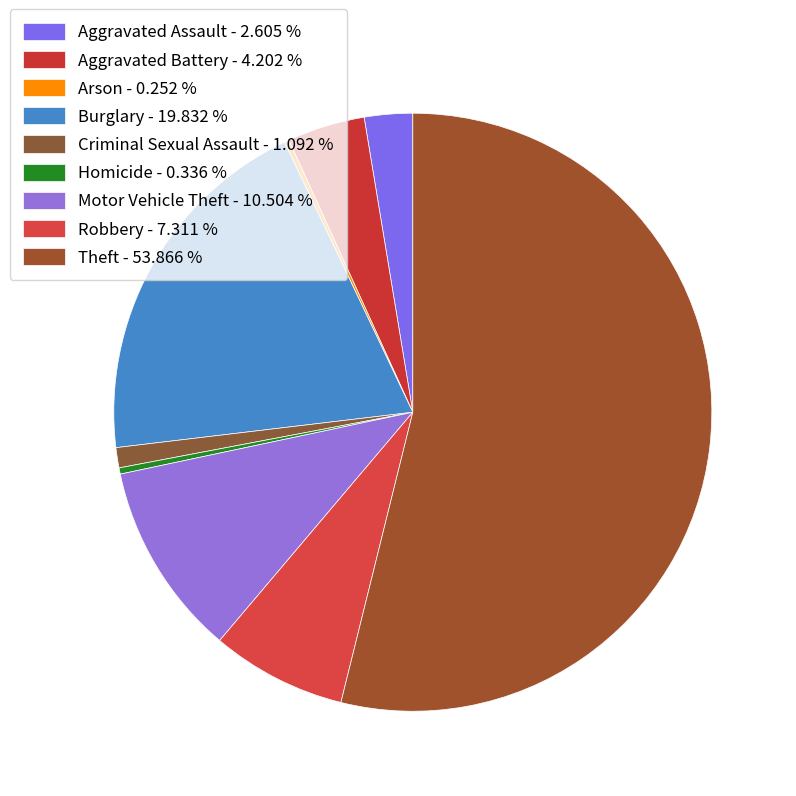

To the nearest percent, what is the combined percentage of Aggravated Battery and Criminal Sexual Assault?

5%